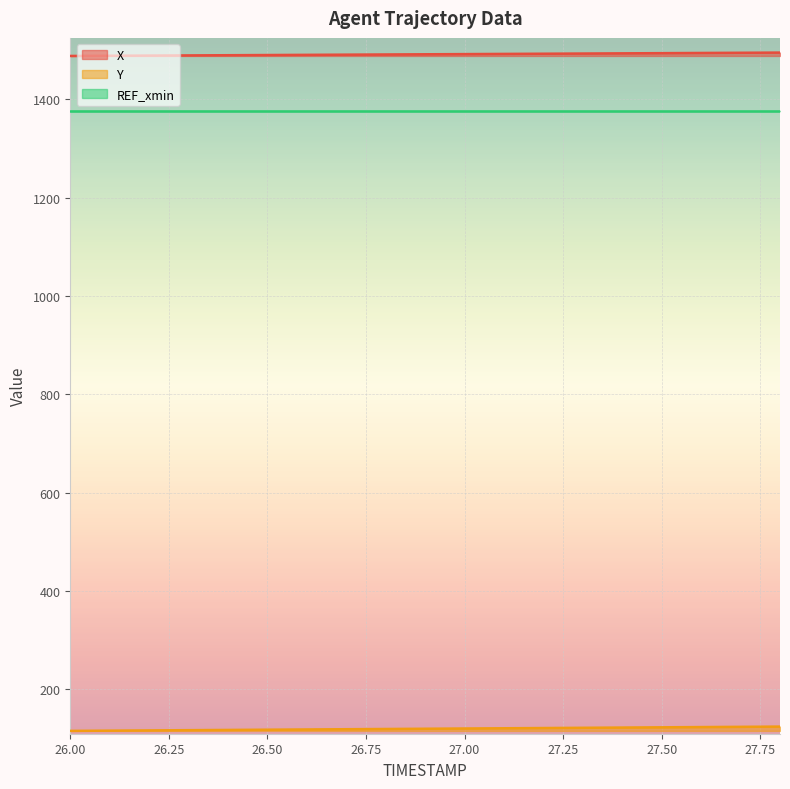

At how many categories does at least one series exceed 933?

19